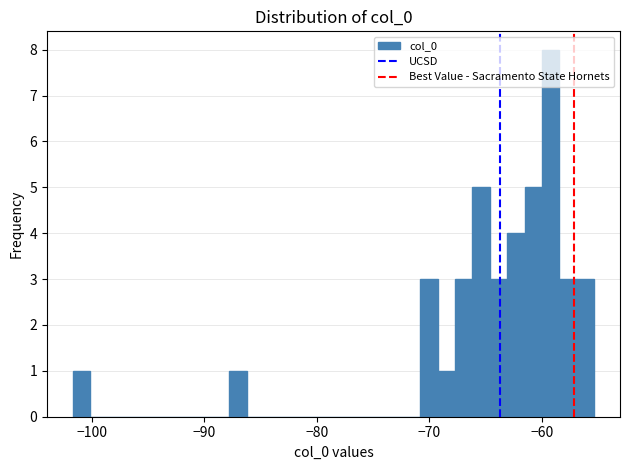

Around what value on the x-axis is the tallest bar? Give the approximate position of its centre, as read against the axis.

-59